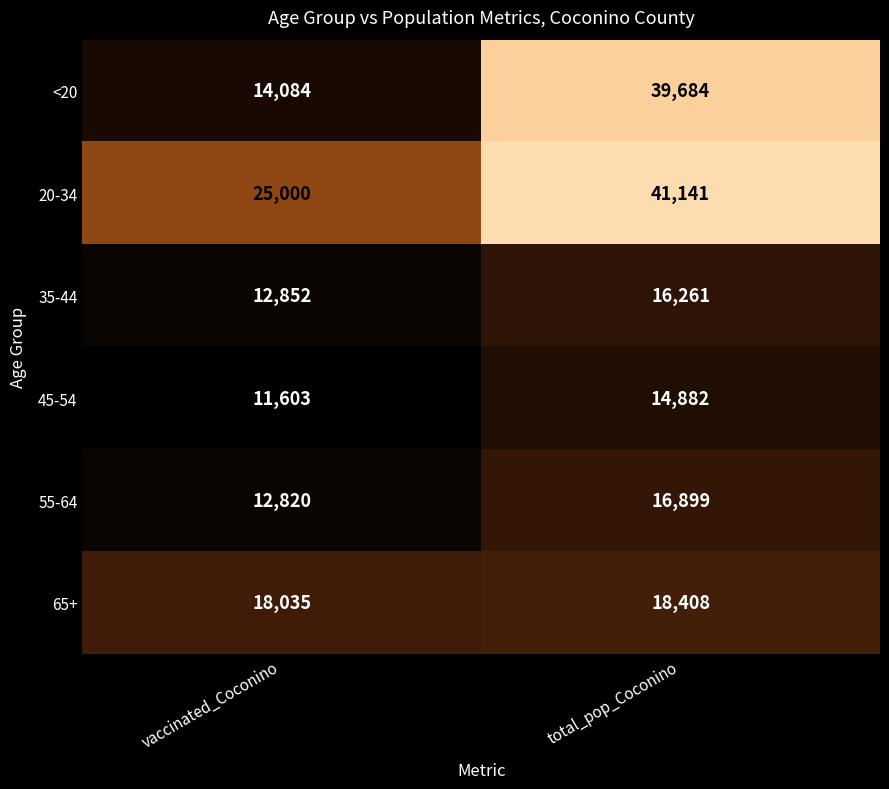

List the labels in order of 20-34 value, smallest first.

vaccinated_Coconino, total_pop_Coconino